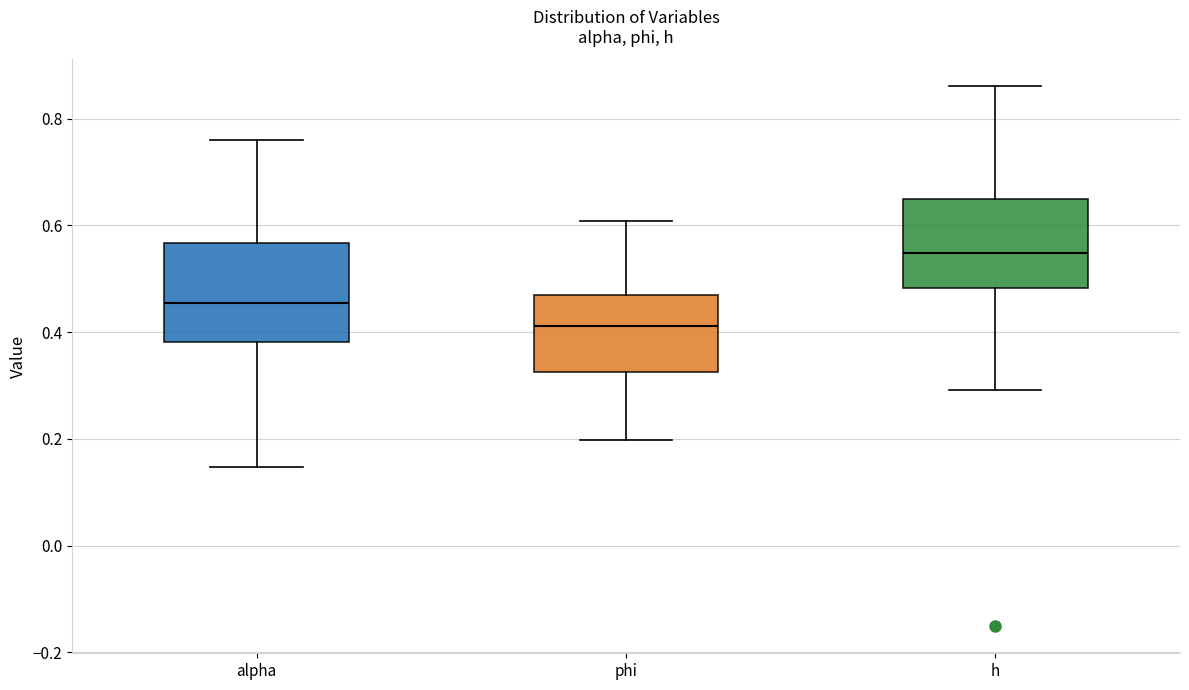

Where does the lower whisker of the box for alpha end on the y-axis? The values are not printed on the chart, so give them approximately, as read against the axis.

0.14